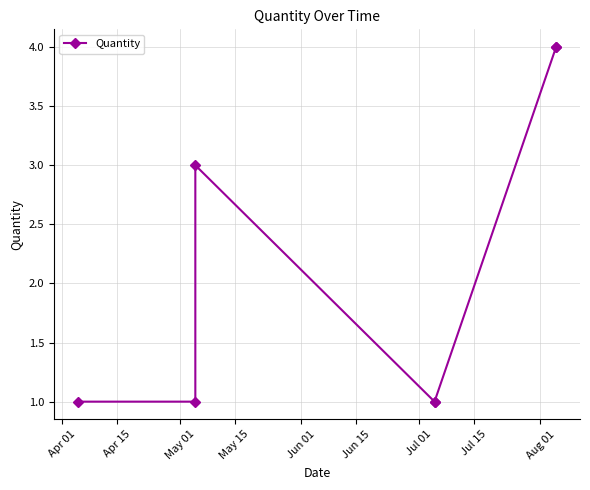

Which label corresponds to the smallest value in the chart?

Apr 01